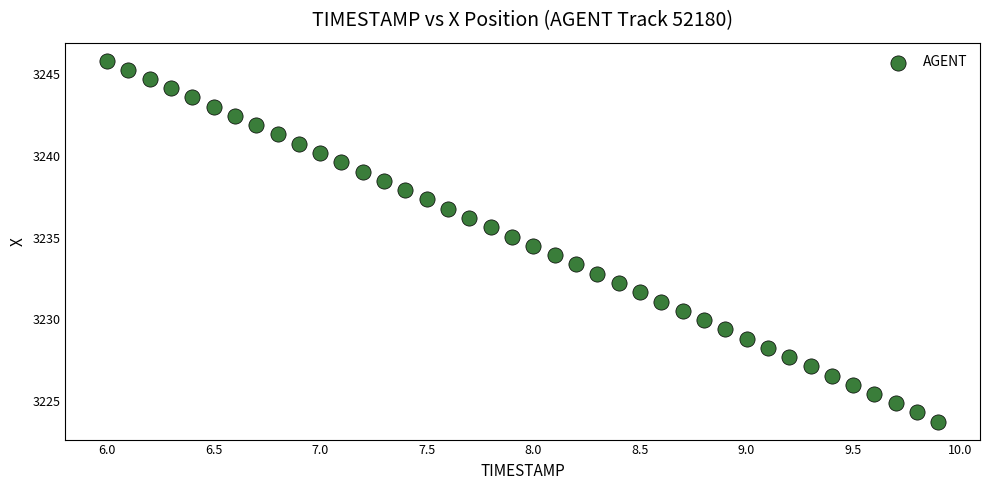

What is the range of X values (max minus min)?

3.9